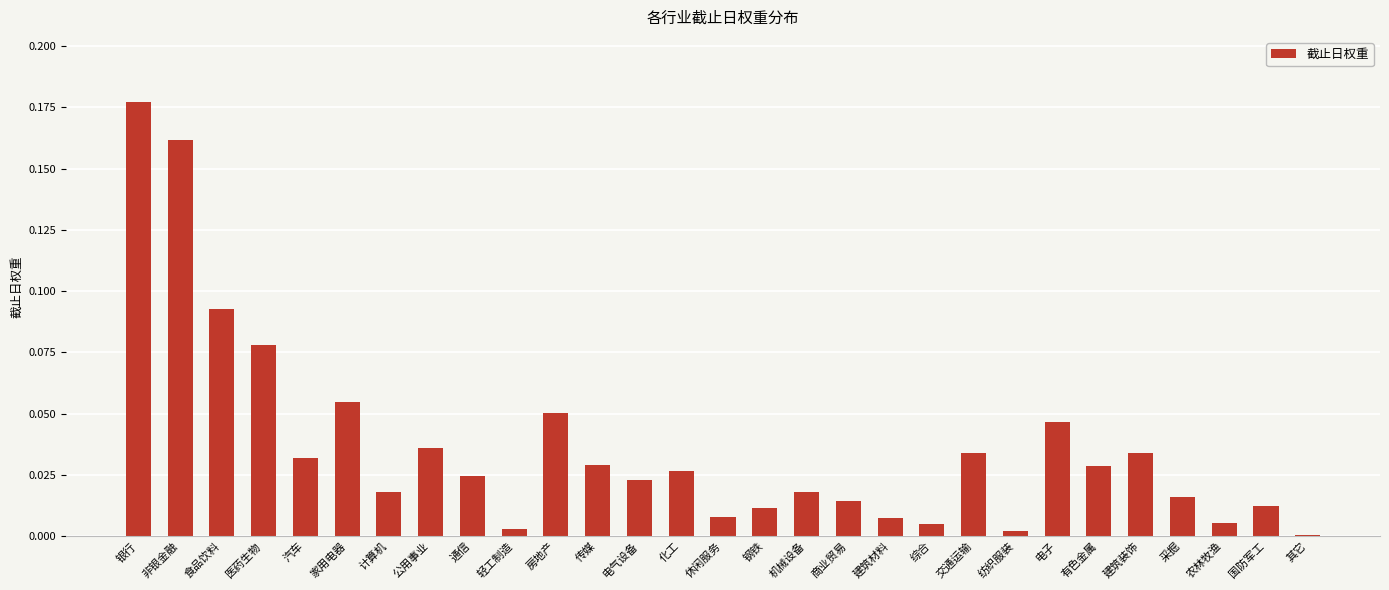

Does the chart contain stacked bars?

No